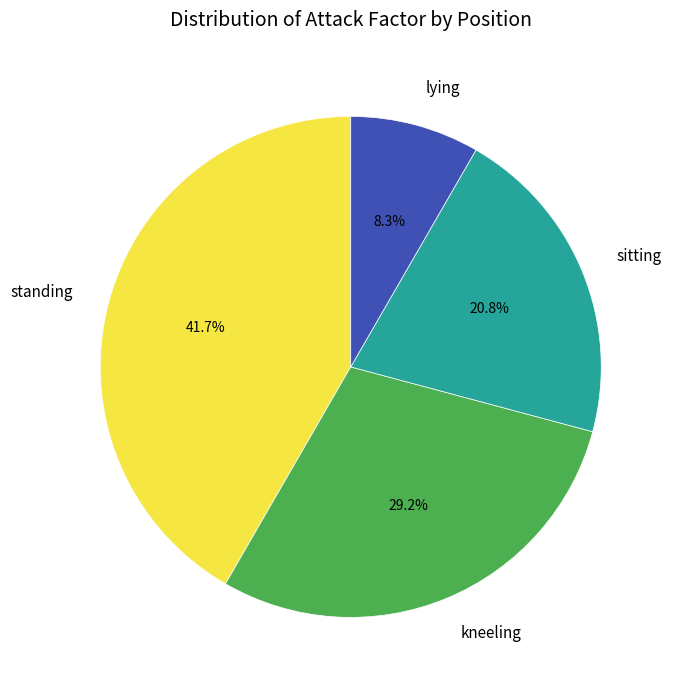

How many segments does this pie chart have?

4